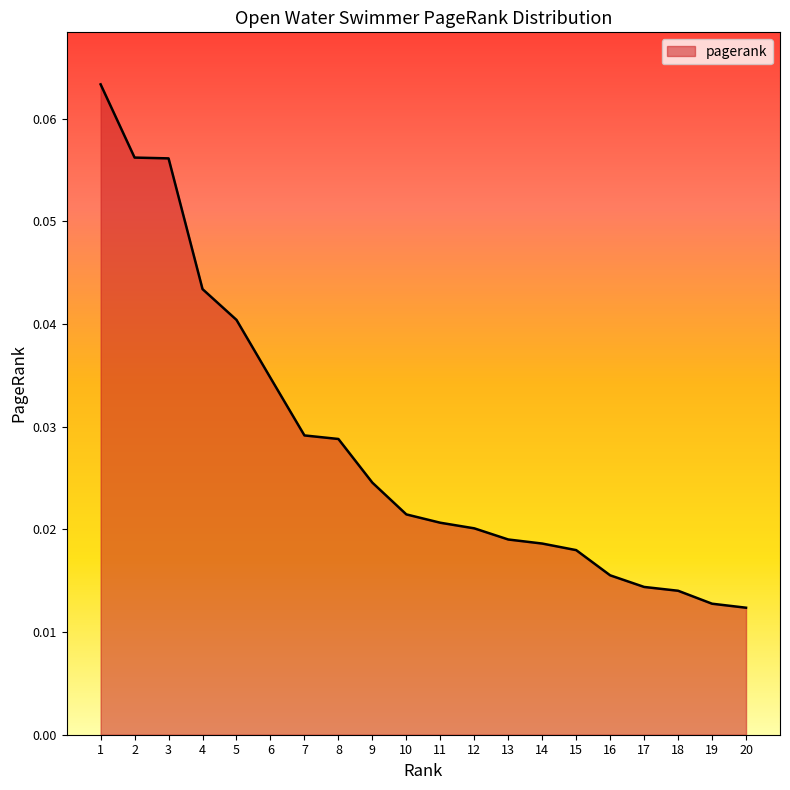

True or false: the data shows 0.0 at 1.

False